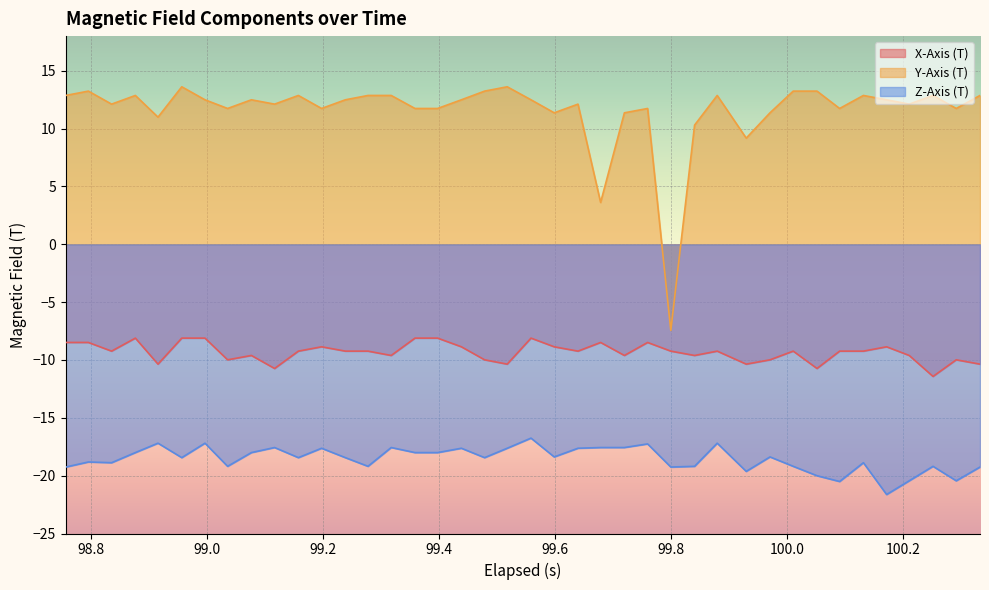

How many negative values does the Y-Axis (T) series have?

1